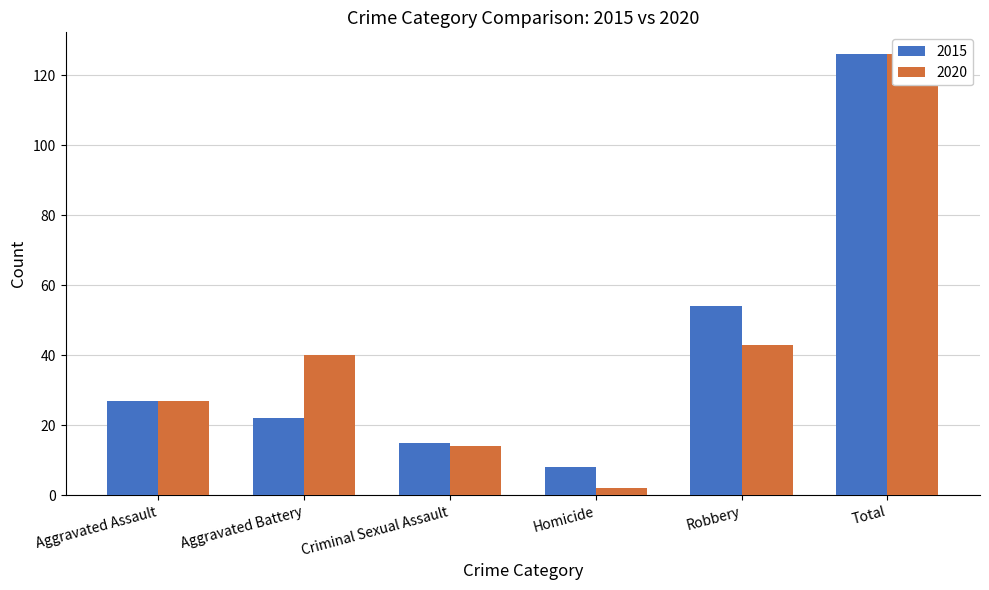

Where does the 2020 series first go above 40?

Robbery